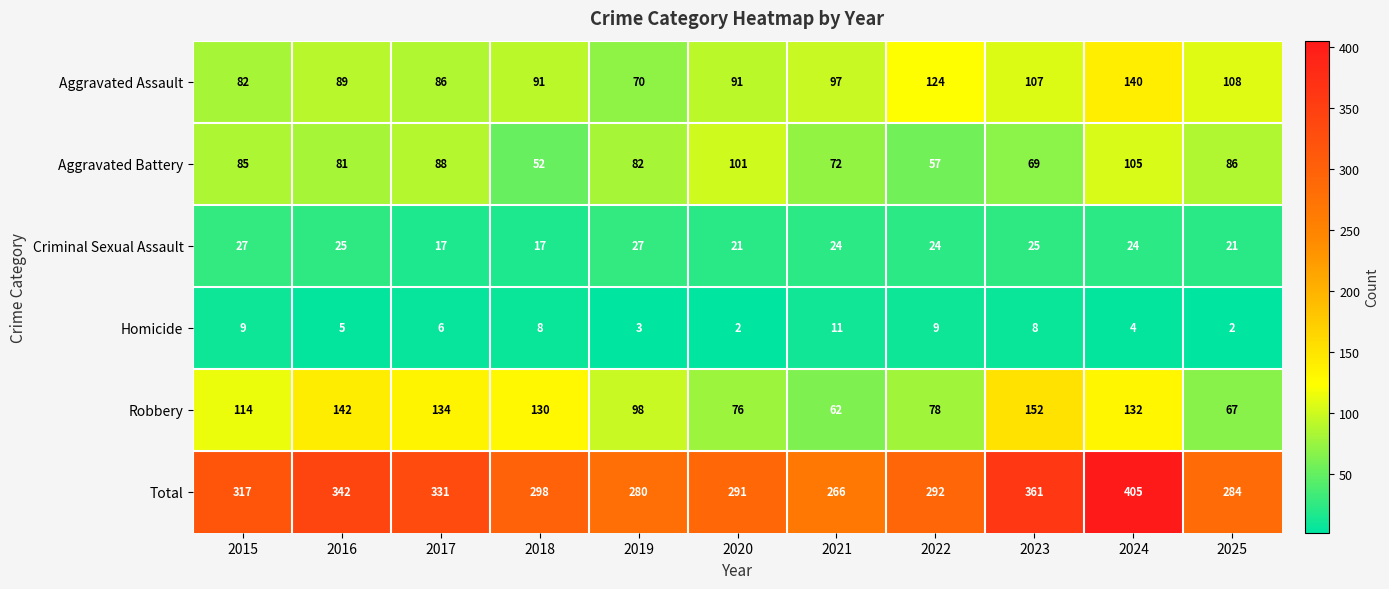

List the series in order of their peak value, lowest first.

Homicide, Criminal Sexual Assault, Aggravated Battery, Aggravated Assault, Robbery, Total